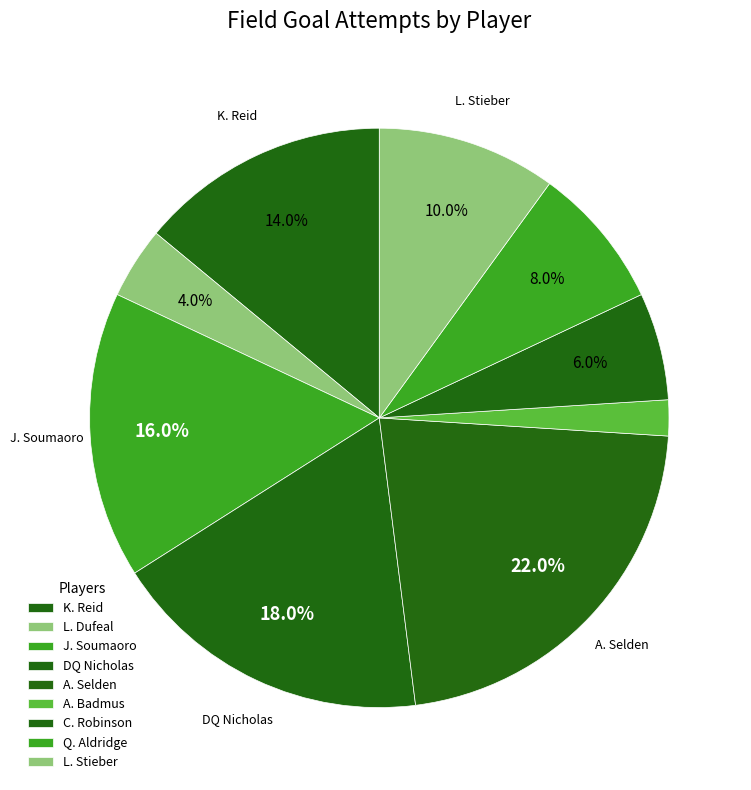

Does DQ Nicholas account for over 50% of the chart?

No